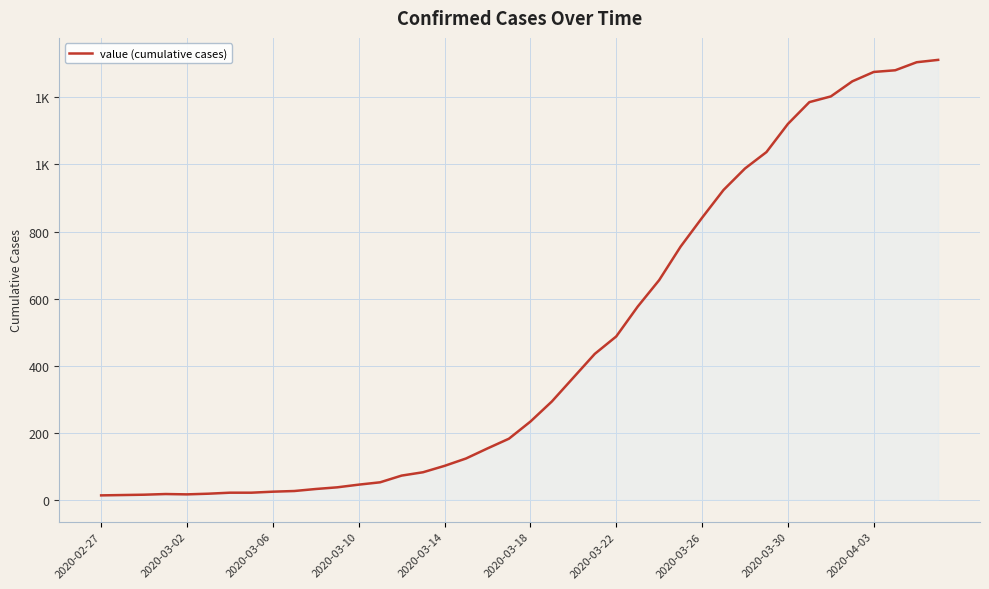

Reading right to left, what are all the values shown in this chart?

1312	1305	1281	1276	1248	1203	1186	1121	1037	988	924	841	755	655	576	487	435	364	293	233	182	153	123	101	82	72	52	45	37	32	26	24	21	21	18	16	17	15	14	13